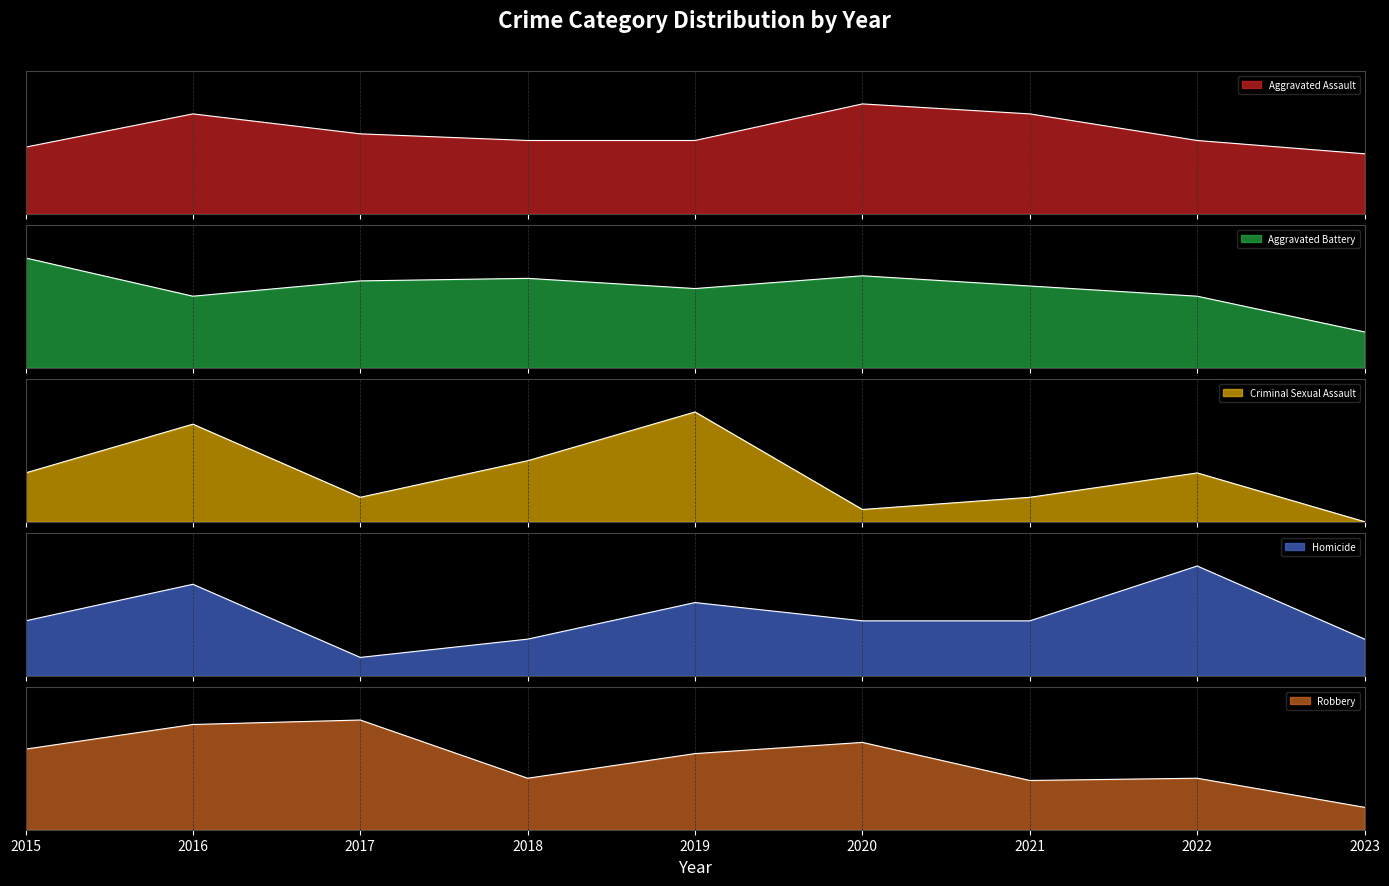

Reading right to left, extract all data points from this chart.

Aggravated Assault: 2023=18	2022=22	2021=30	2020=33	2019=22	2018=22	2017=24	2016=30	2015=20
Aggravated Battery: 2023=14	2022=28	2021=32	2020=36	2019=31	2018=35	2017=34	2016=28	2015=43
Criminal Sexual Assault: 2023=0	2022=4	2021=2	2020=1	2019=9	2018=5	2017=2	2016=8	2015=4
Homicide: 2023=2	2022=6	2021=3	2020=3	2019=4	2018=2	2017=1	2016=5	2015=3
Robbery: 2023=10	2022=23	2021=22	2020=39	2019=34	2018=23	2017=49	2016=47	2015=36